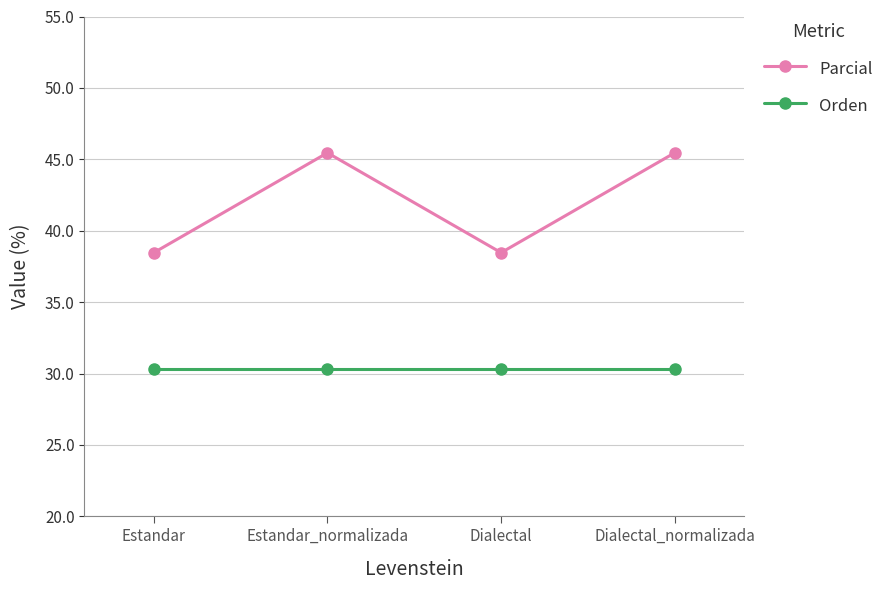

What is the difference between the highest and lowest values at Dialectal_normalizada?

15.2